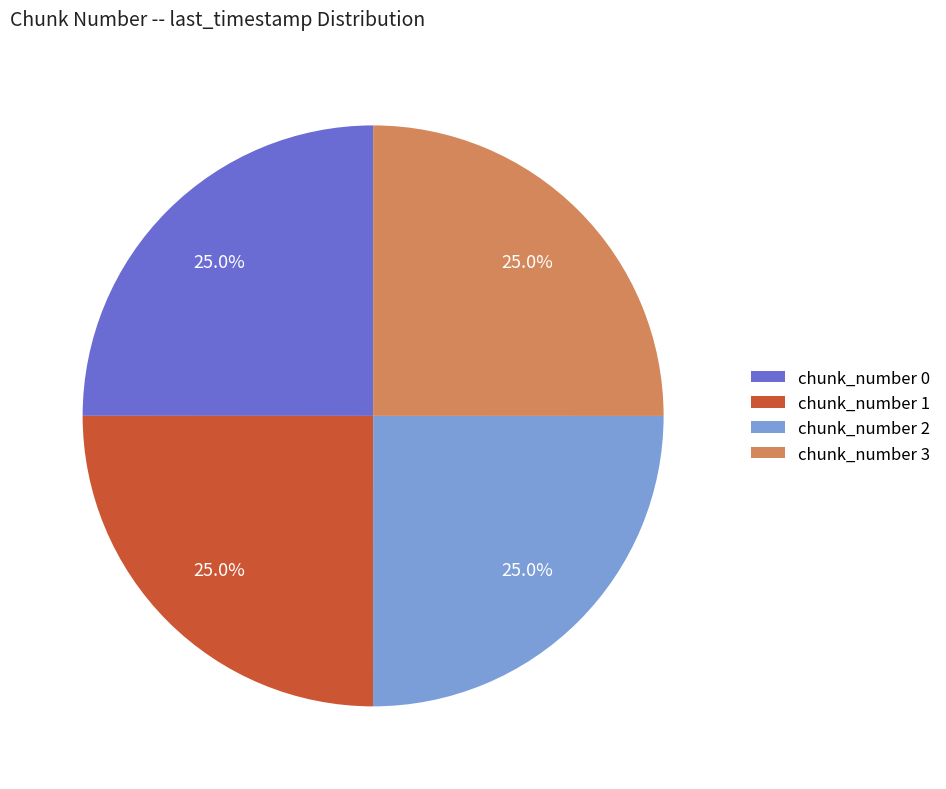

What percentage is NOT represented by chunk_number 2?

75.0%